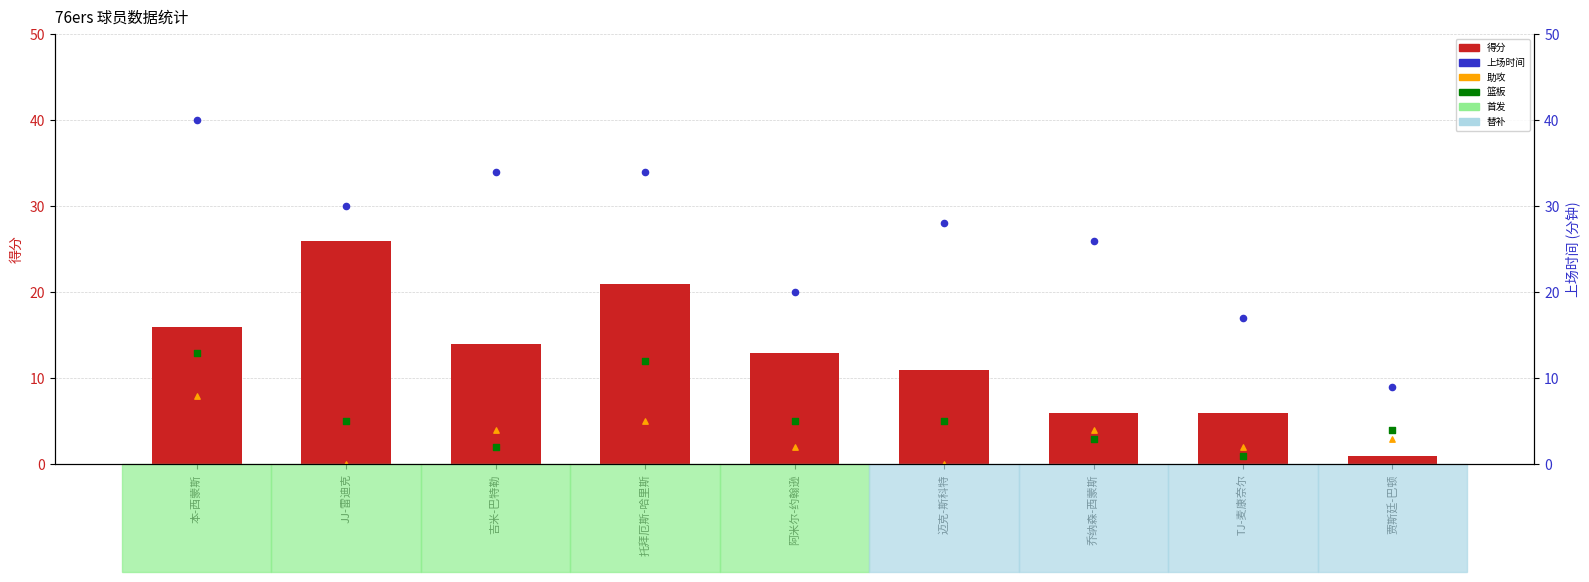

Which series has the widest spread of Y values?

上场时间